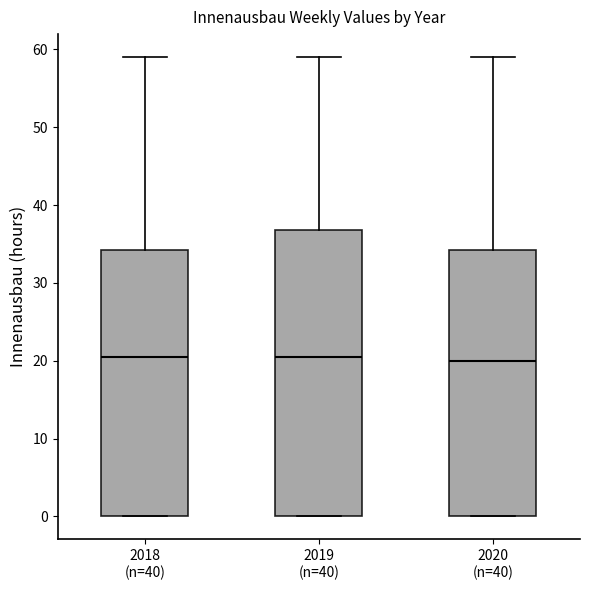

Where does the upper whisker of the box for 2020 (n=40) end on the y-axis? The values are not printed on the chart, so give them approximately, as read against the axis.

59